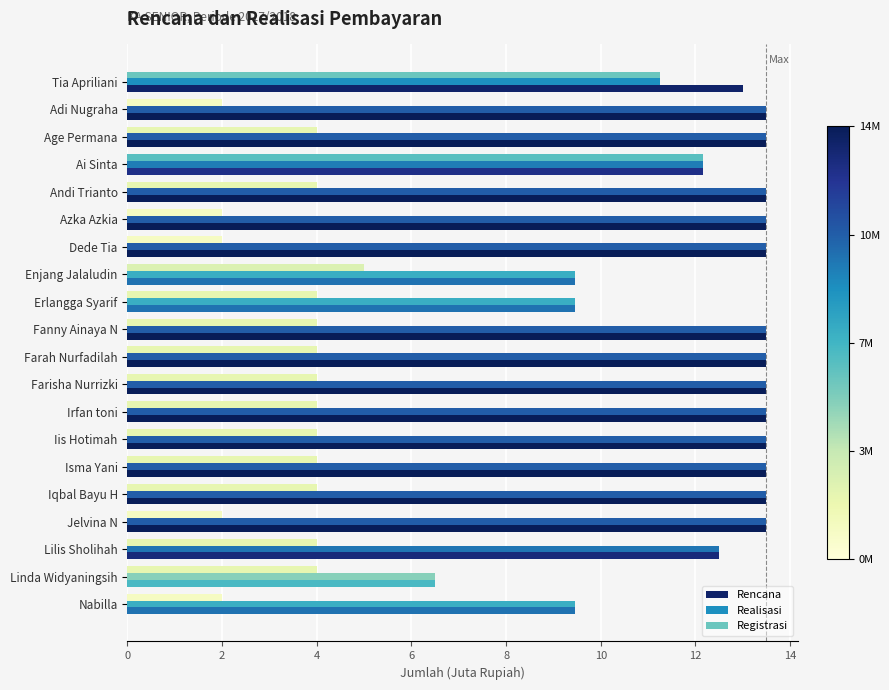

True or false: Rencana has a value of 13.5 at Azka Azkia.

True